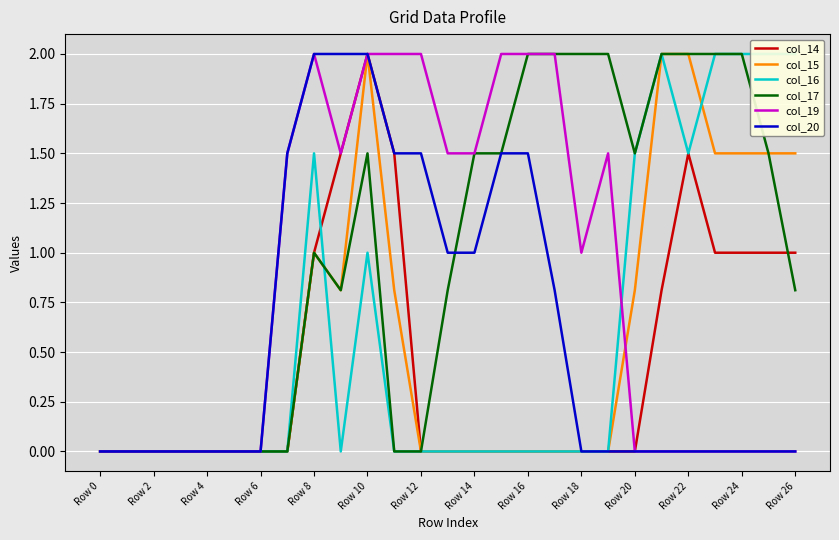

Is it true that col_19 equals 2.0 at 15?

True